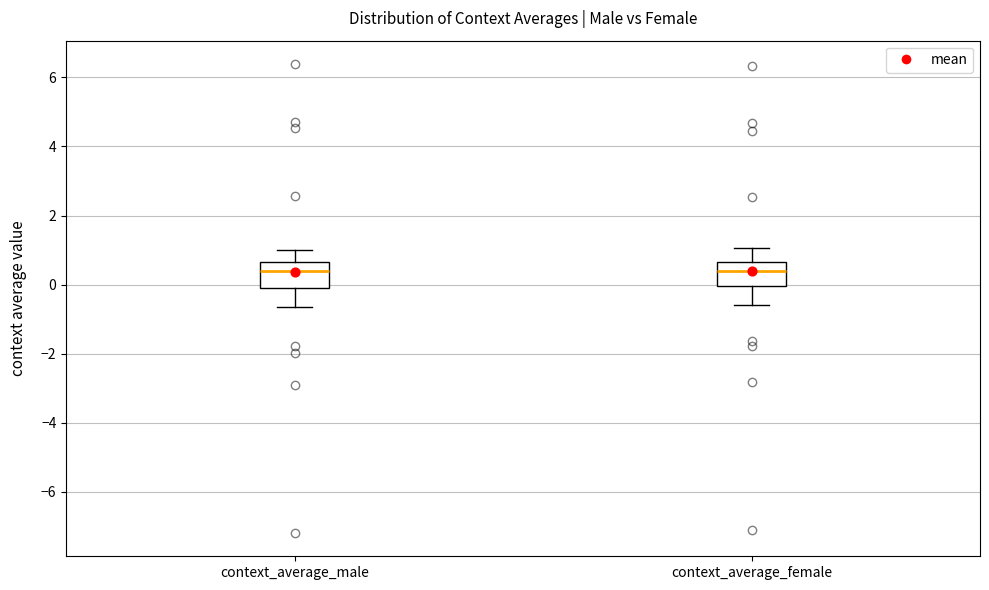

Where does the upper whisker of the box for context_average_female end on the y-axis? The values are not printed on the chart, so give them approximately, as read against the axis.

1.0